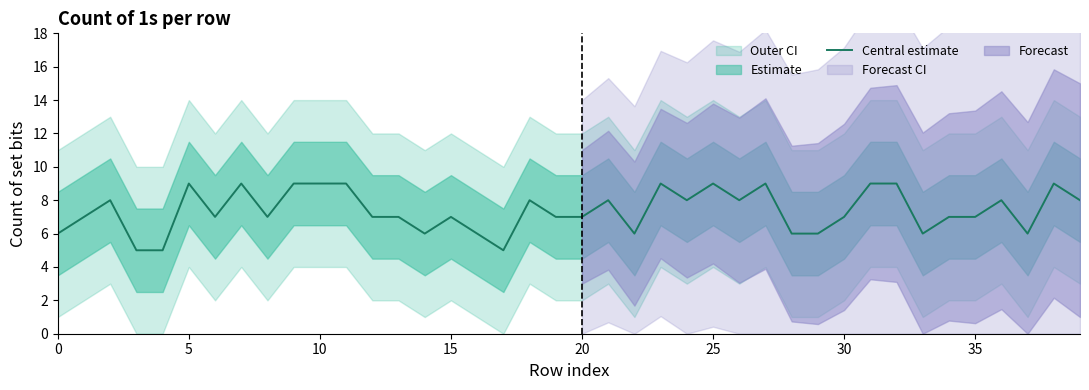

What value does the data have at 25?

9